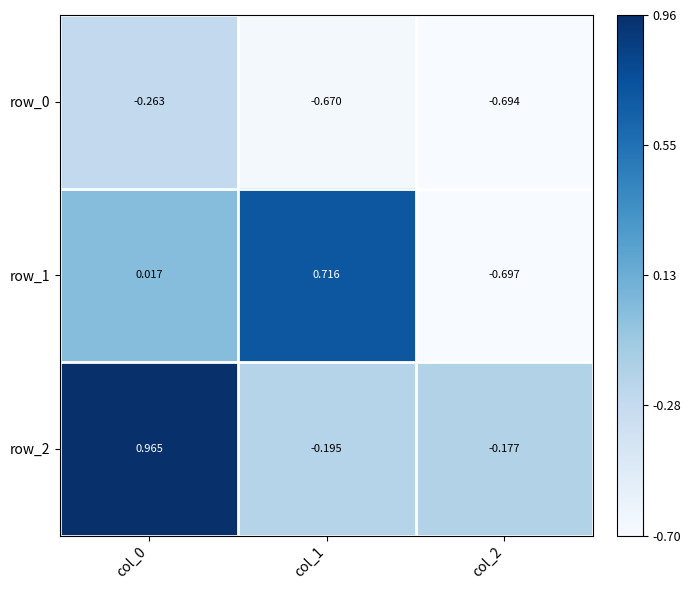

What is the sum of all row_0 values?

-1.6